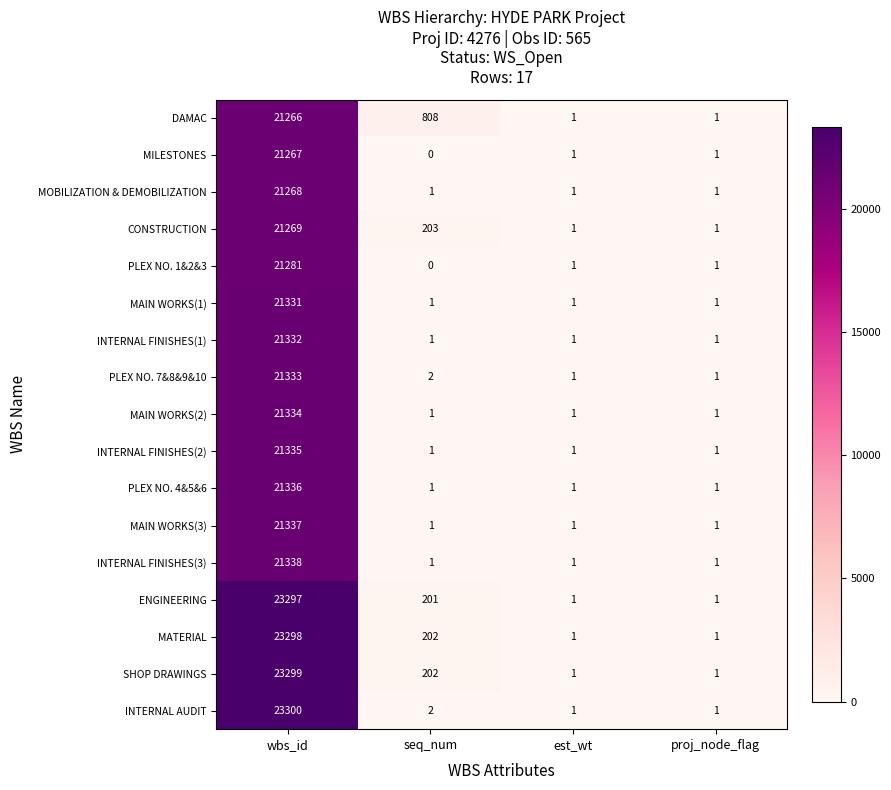

Is it true that MILESTONES equals 1 at proj_node_flag?

True